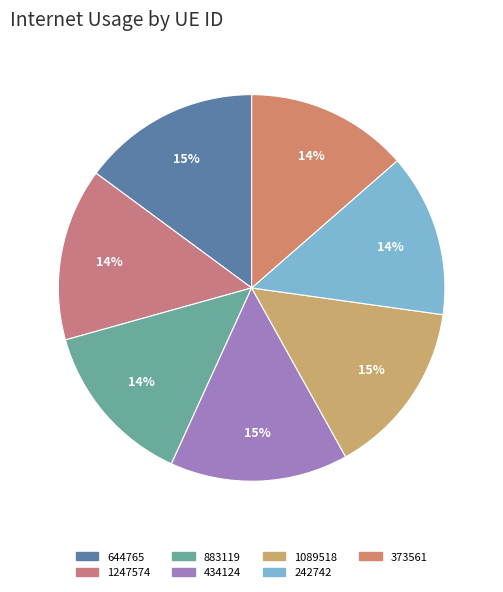

Is there any slice that represents more than half of the pie?

No